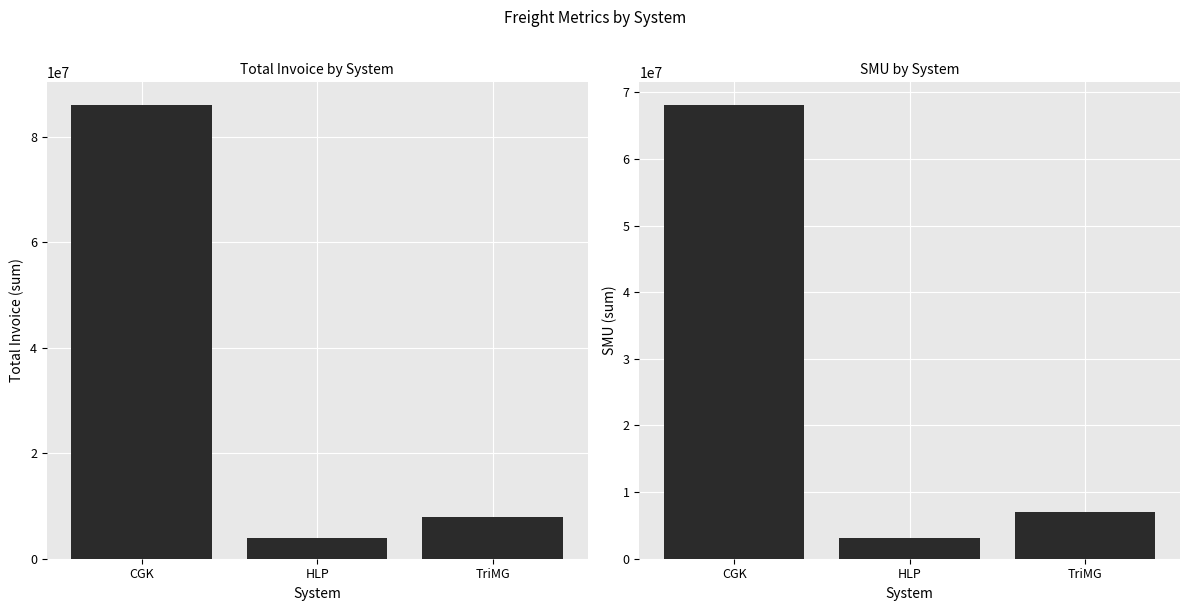

The value of Total Invoice at HLP is 5237056. True or false?

False